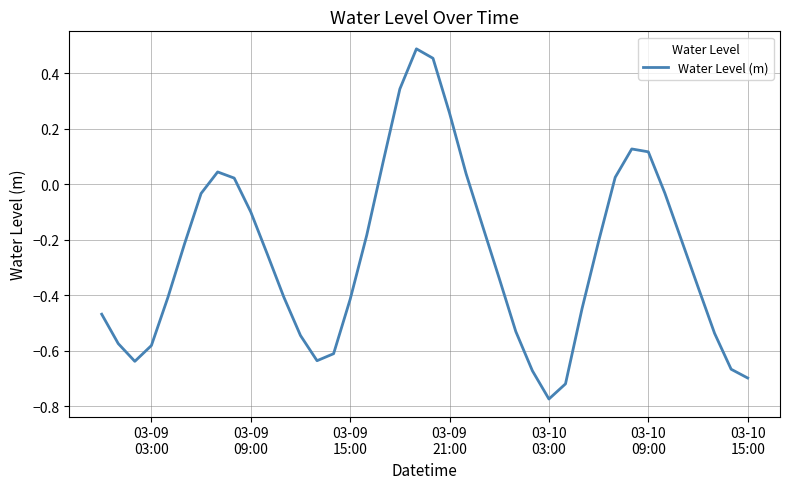

What is the difference between the maximum and minimum values?

1.3